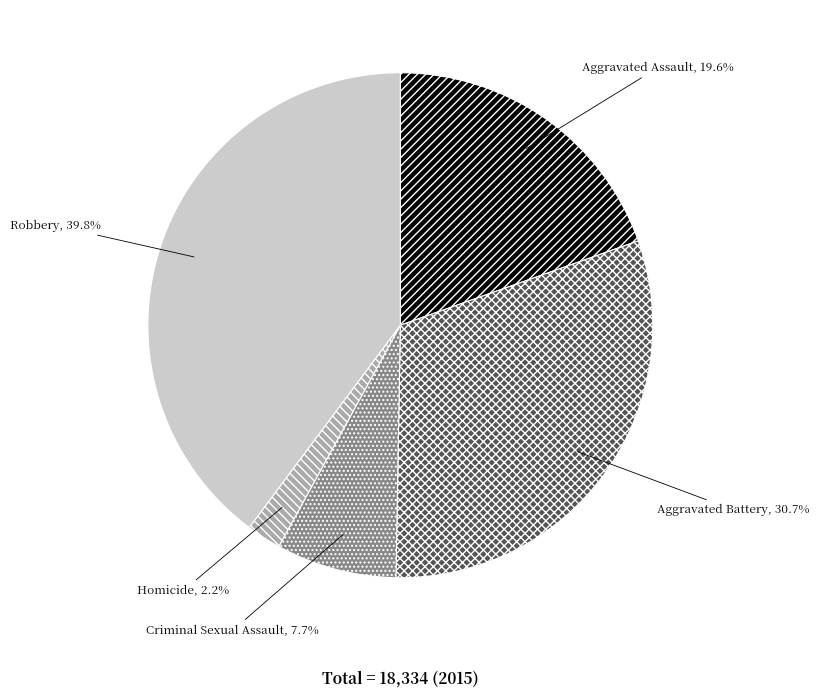

To the nearest percent, what is the difference between the largest and smallest slice percentages?

38%